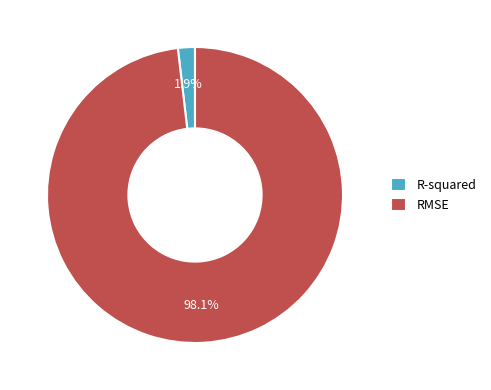

What portion of the pie excludes R-squared?

98.1%